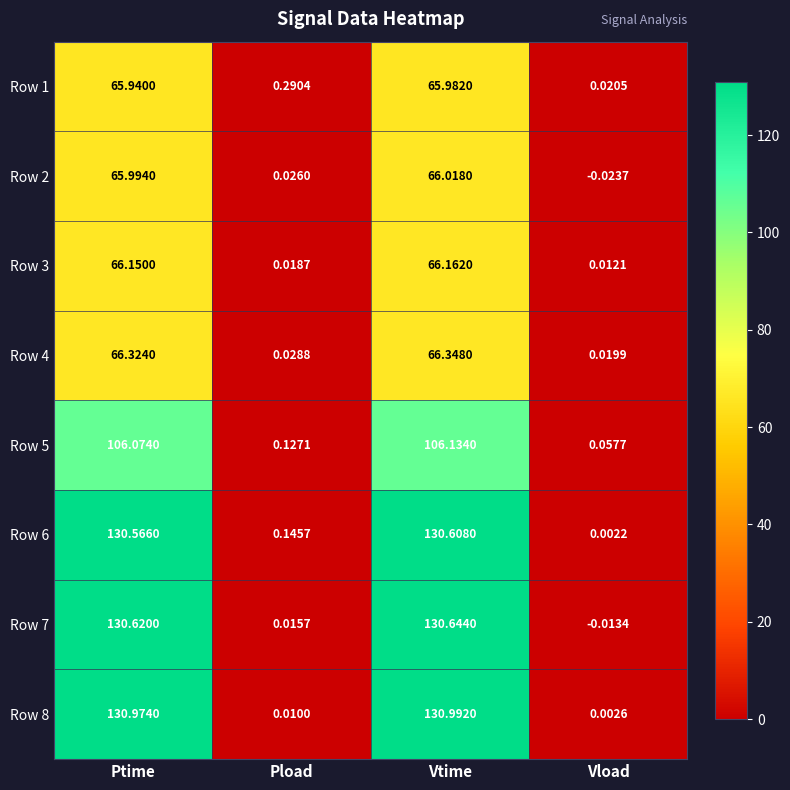

Which series has the largest total across all categories?

Row 8